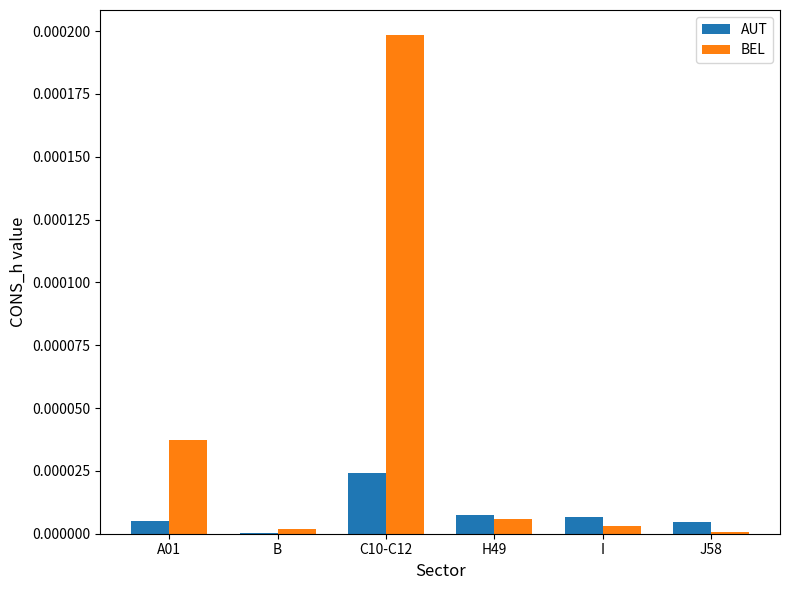

Are the bars grouped side by side (vs. stacked)?

Yes